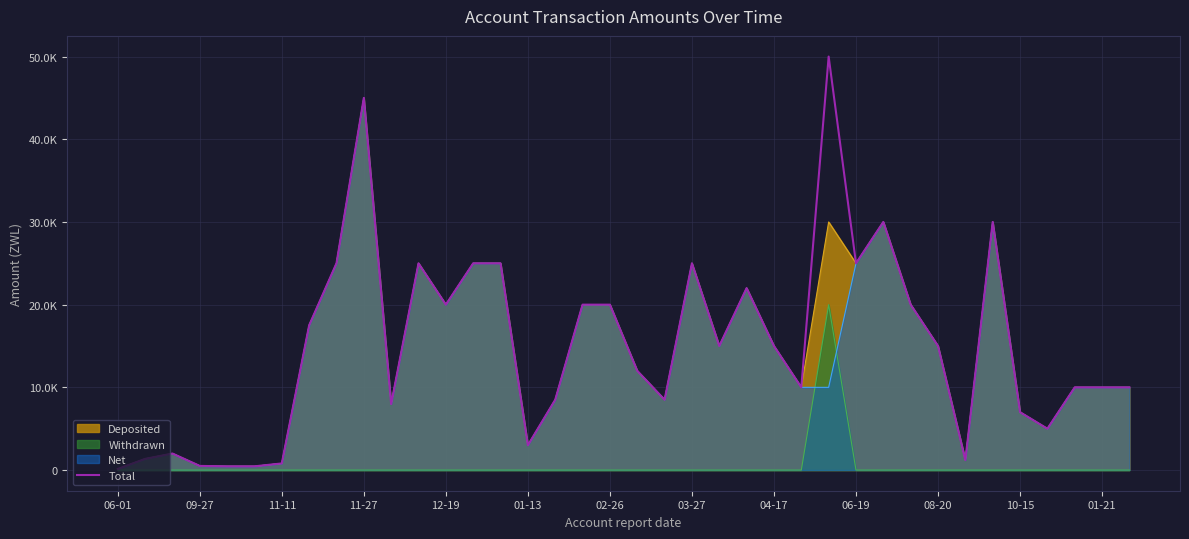

What position from the left is 09-27?

2